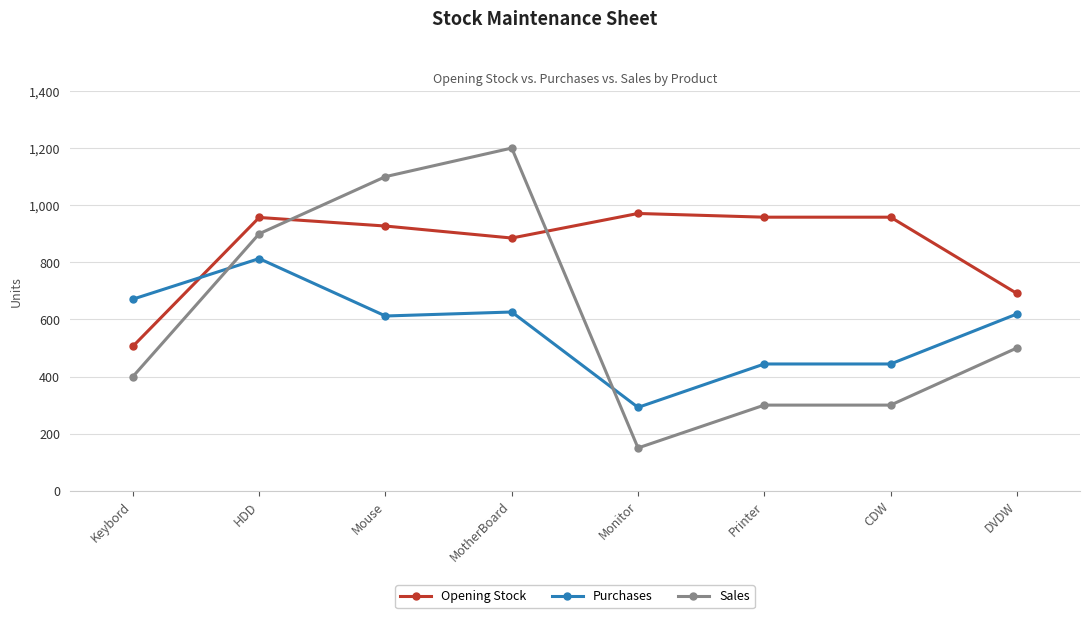

Which series has the largest range (max minus min)?

Sales